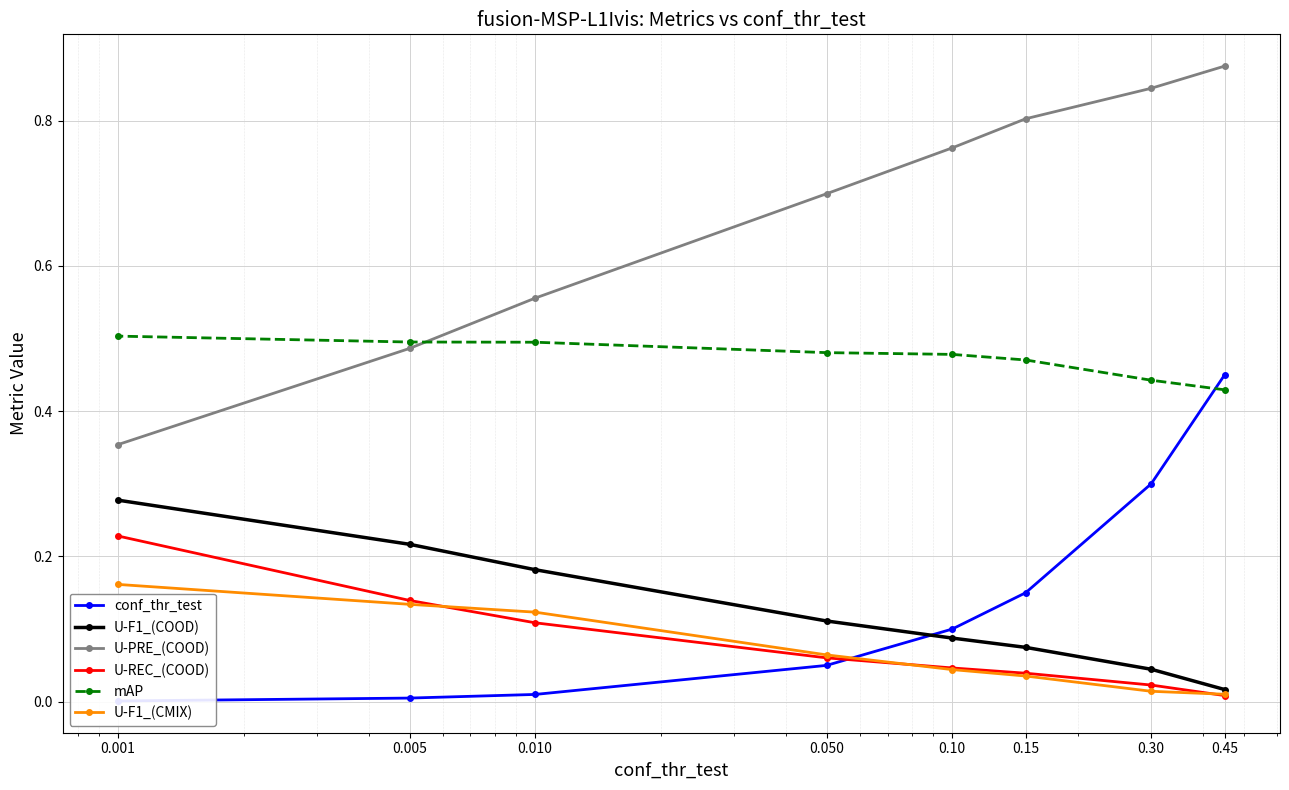

Which series changed the most between 0.30 and 0.010?

conf_thr_test